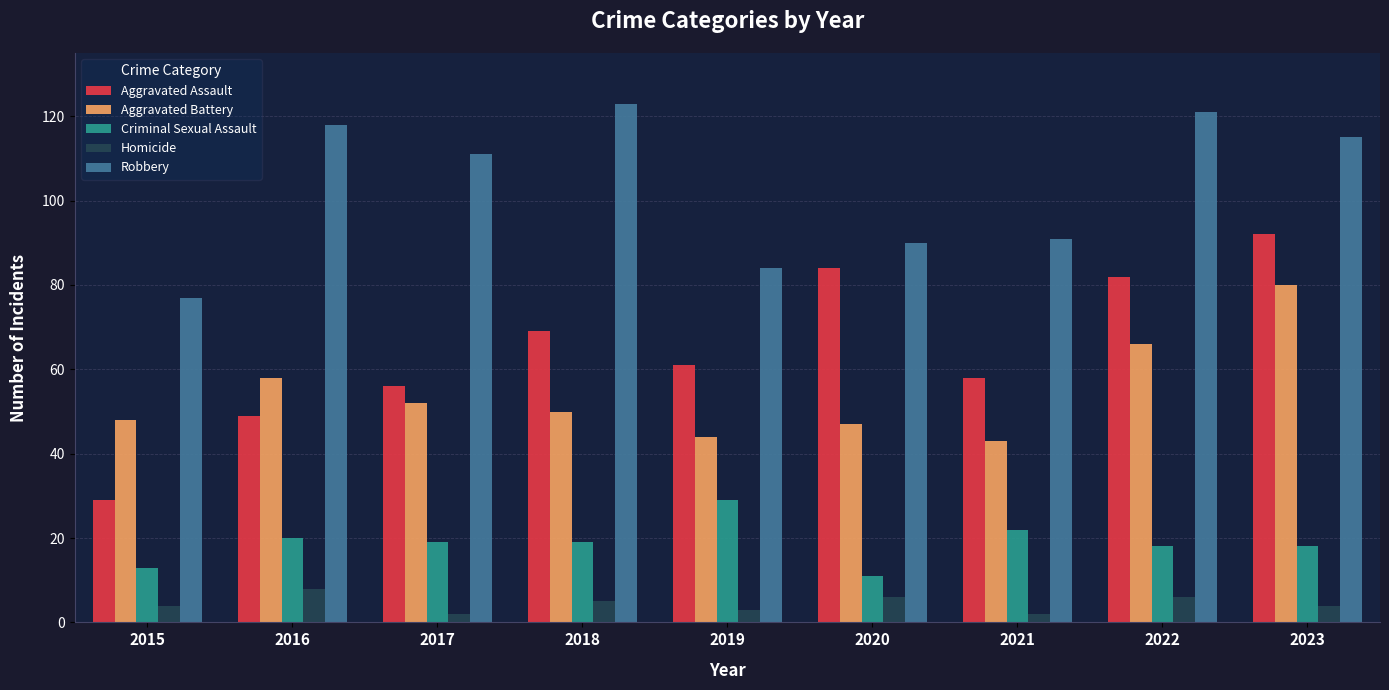

The value of Aggravated Assault at 2022 is 82. True or false?

True